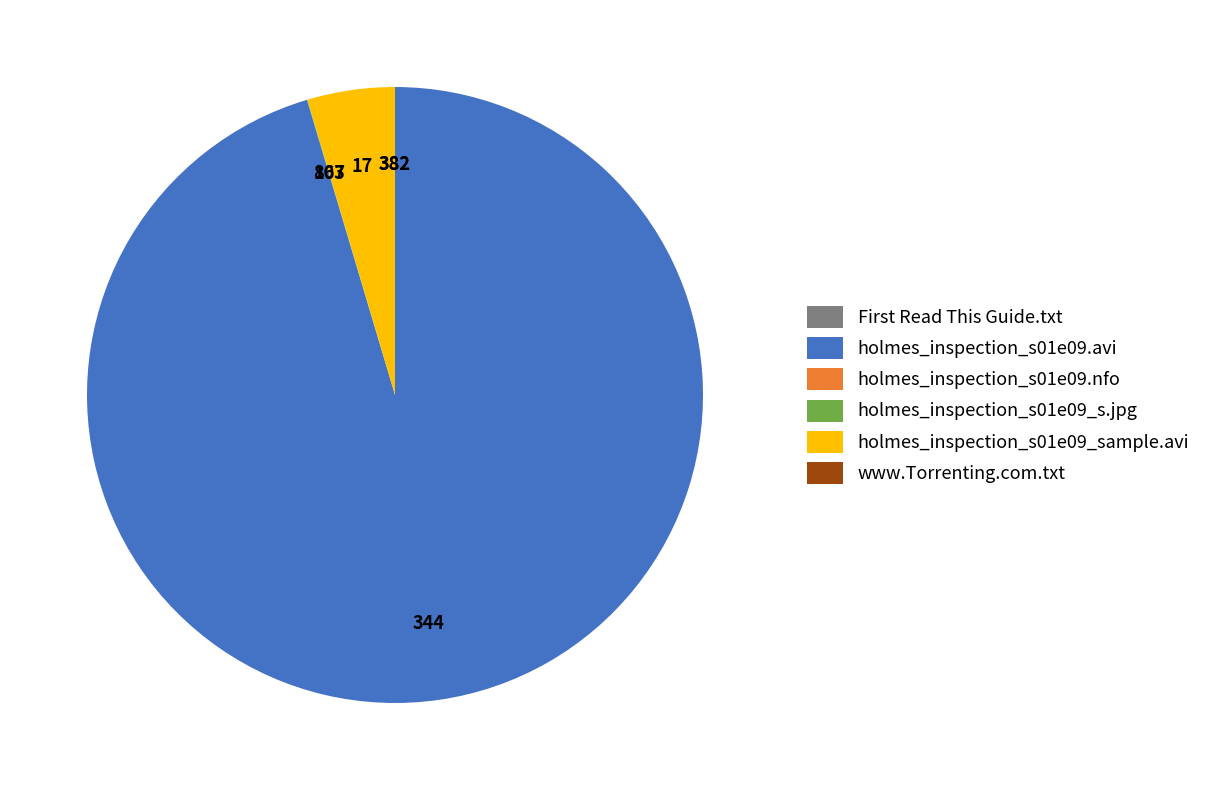

Is it true that holmes_inspection_s01e09.avi is 95% of the pie?

True